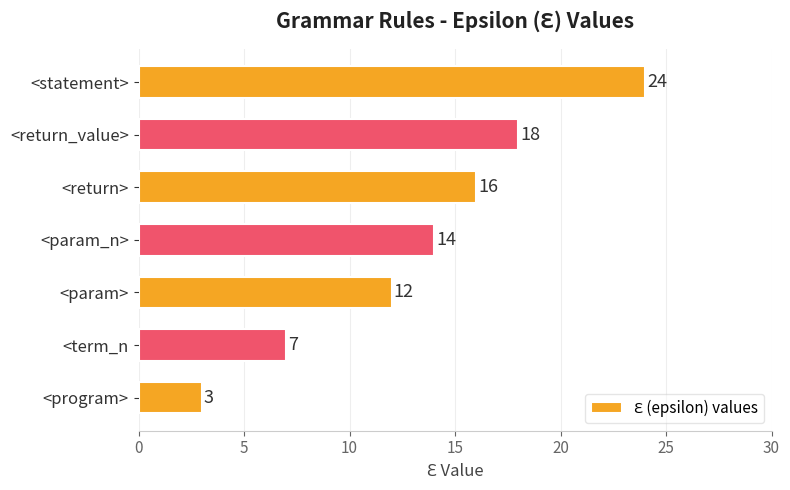

What is the approximate value at <return_value>, to the nearest 10?

20